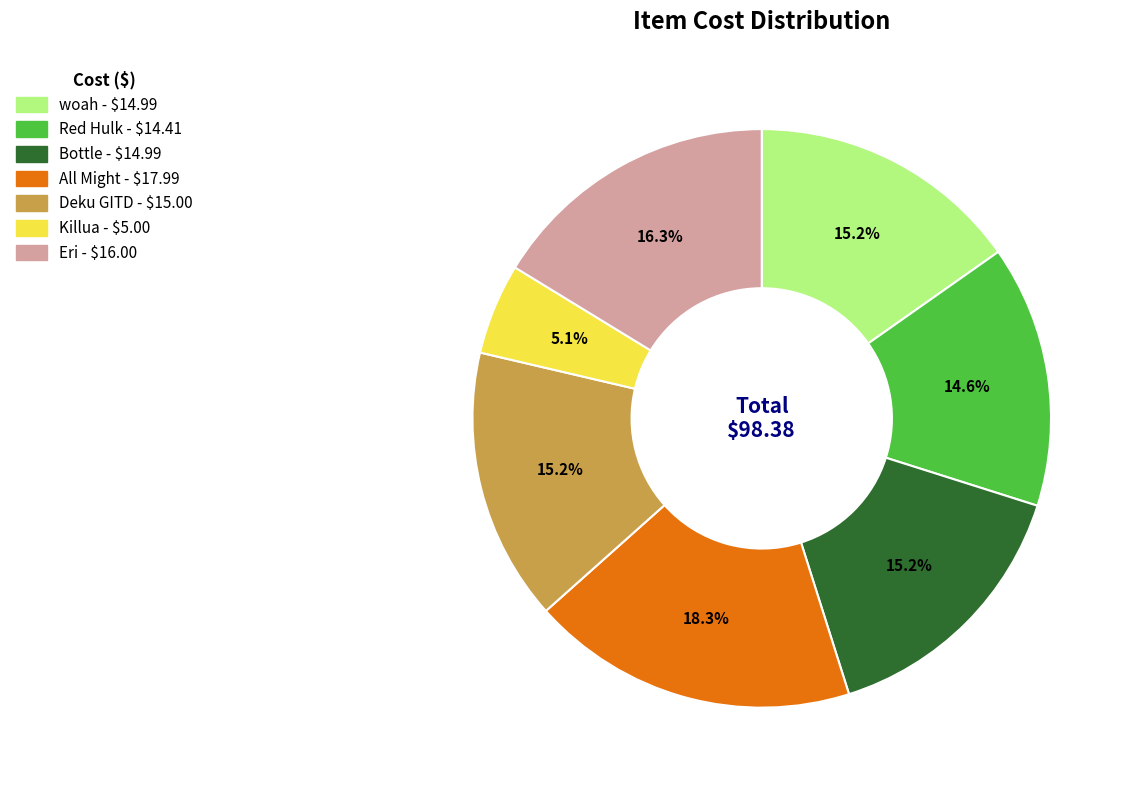

Is the sum of Red Hulk and All Might greater than half?

No